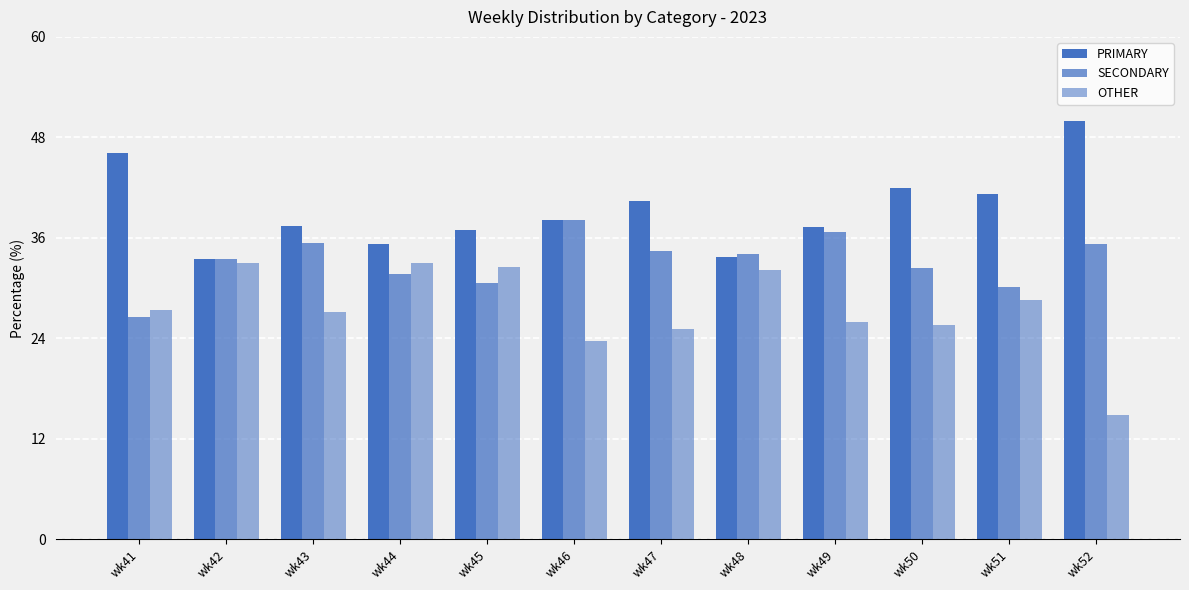

How many groups of bars are there?

12